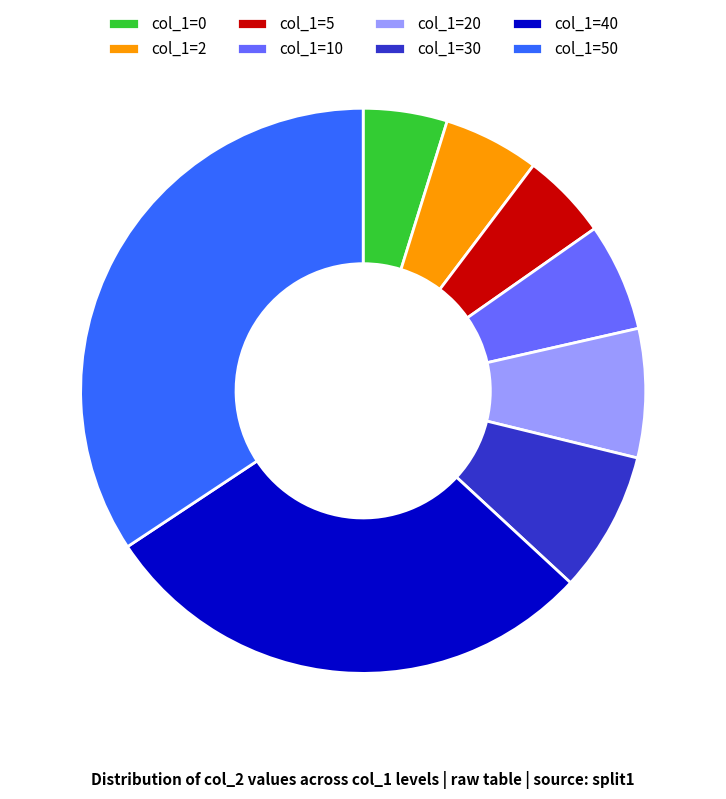

Is there any slice that represents more than half of the pie?

No